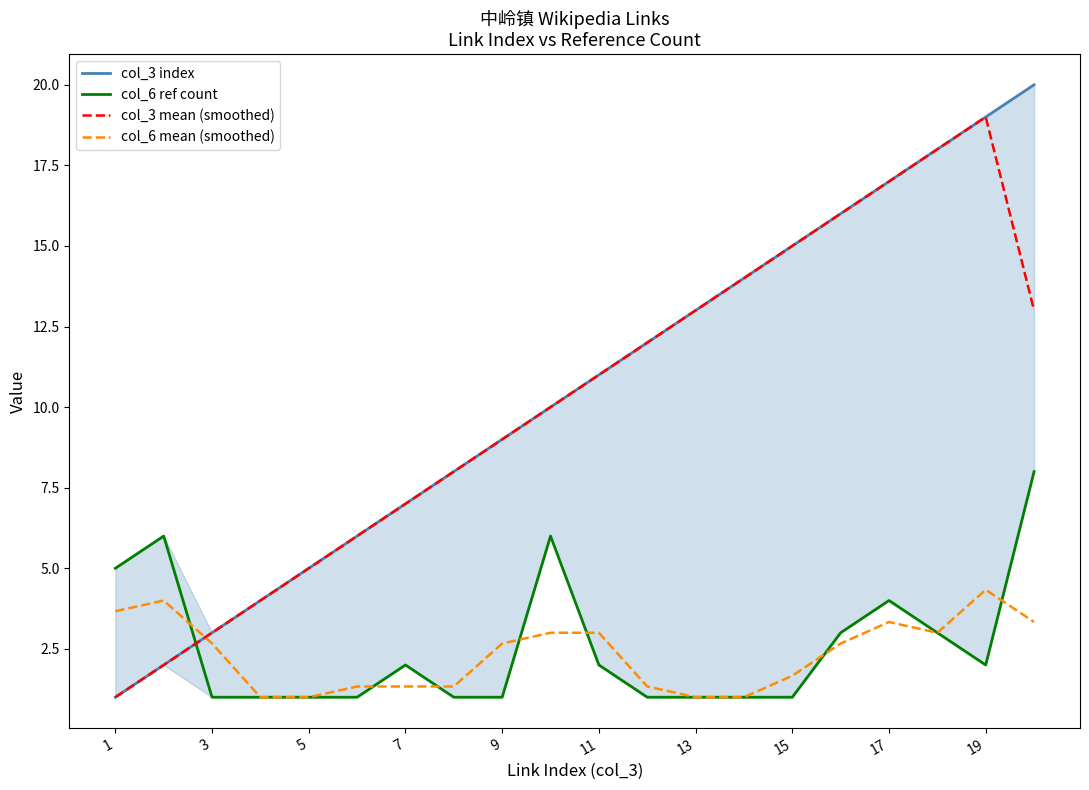

What is the highest value of the col_3 mean (smoothed) series?

19.0